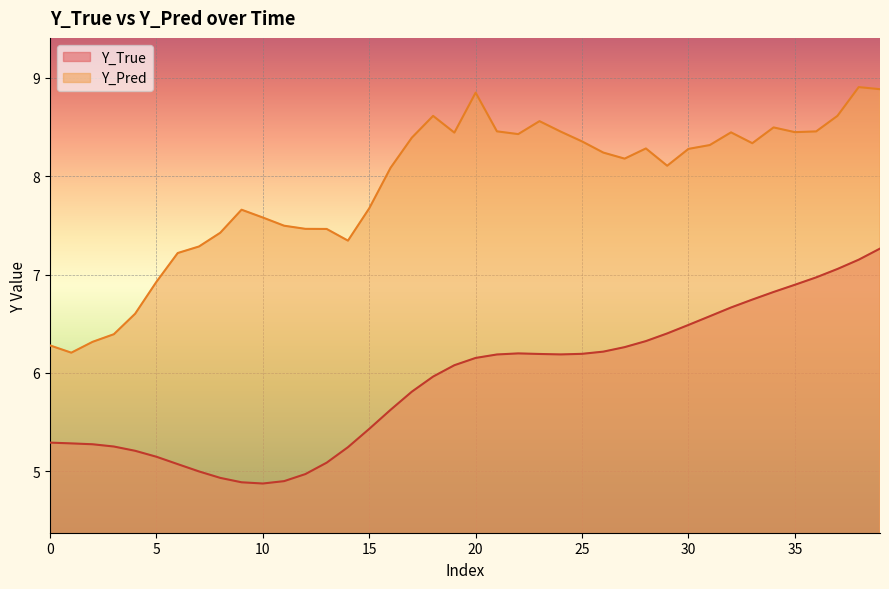

What are all the series names shown in the legend?

Y_True, Y_Pred